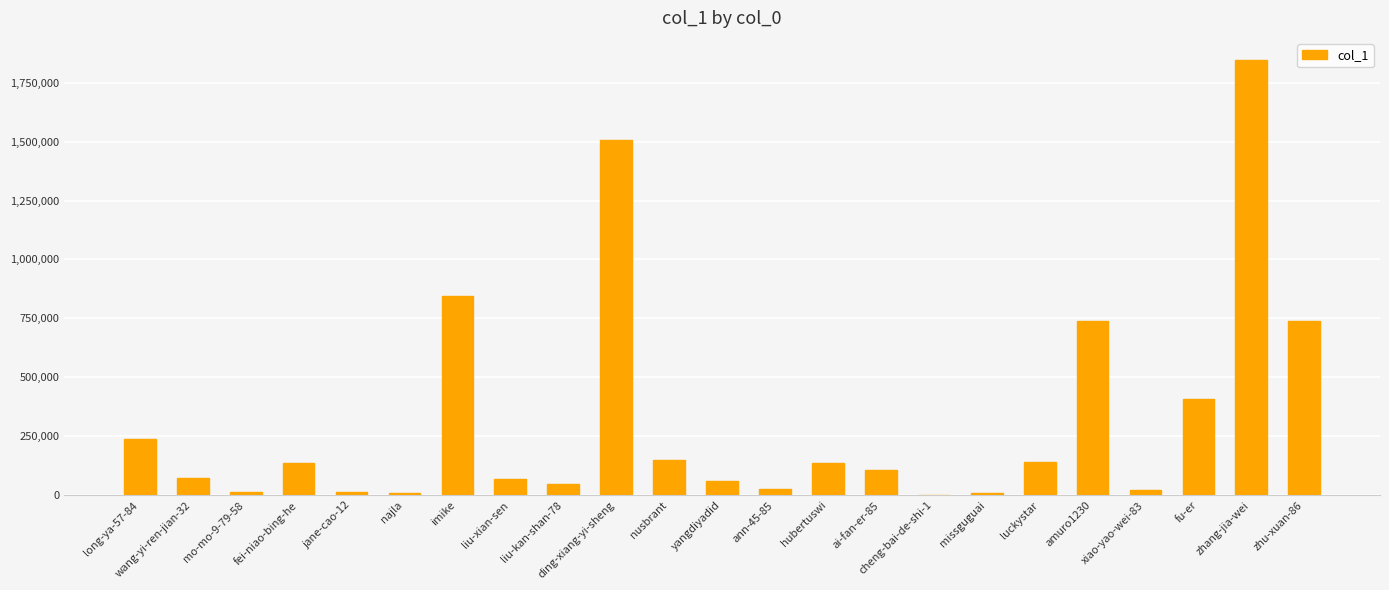

Between wang-yi-ren-jian-32 and luckystar, which is larger?

luckystar